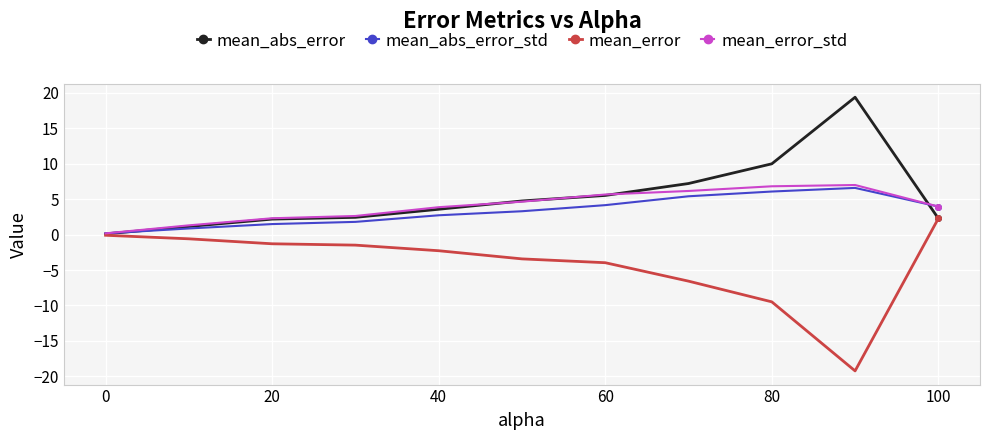

What is the value of the mean_abs_error point at the 11th from the left?

2.3